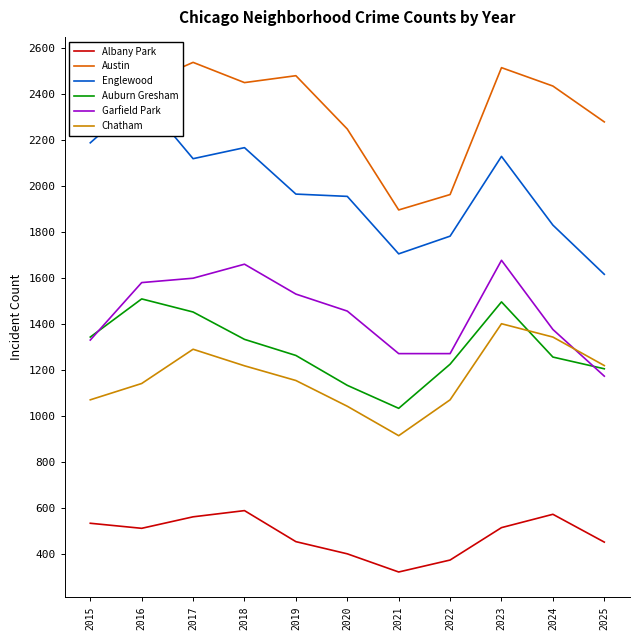

True or false: Englewood and Austin cross at least once.

False